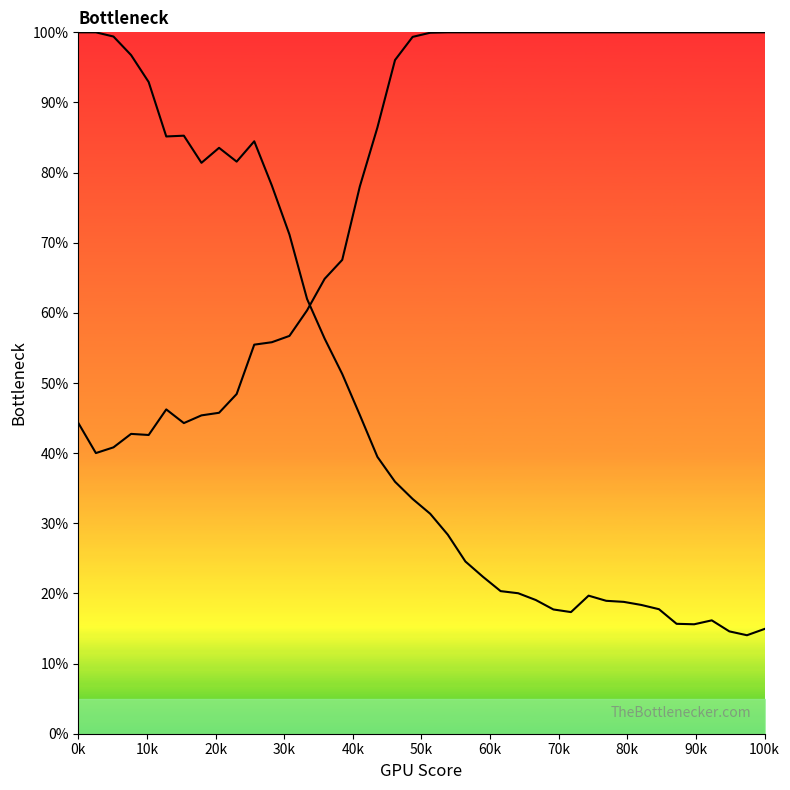

At which label does Y0 reach its peak?

0k